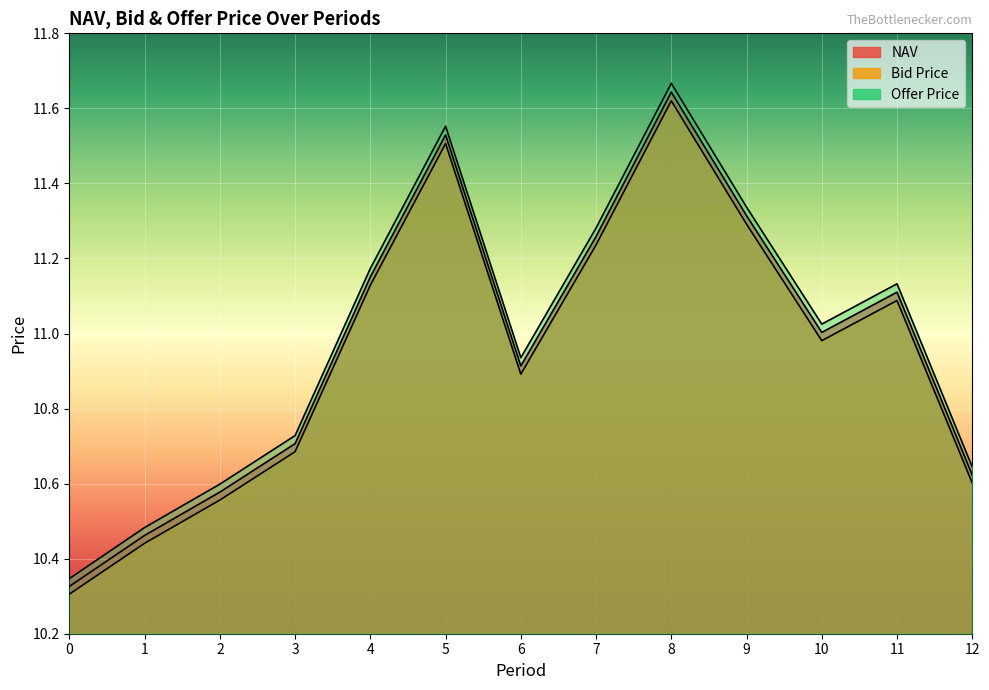

Reading left to right, transcribe all the data shown in this chart.

NAV: 10.3	10.5	10.6	10.7	11.2	11.5	10.9	11.3	11.6	11.3	11.0	11.1	10.6
Bid Price: 10.3	10.4	10.6	10.7	11.1	11.5	10.9	11.2	11.6	11.3	11.0	11.1	10.6
Offer Price: 10.3	10.5	10.6	10.7	11.2	11.6	10.9	11.3	11.7	11.3	11.0	11.1	10.6